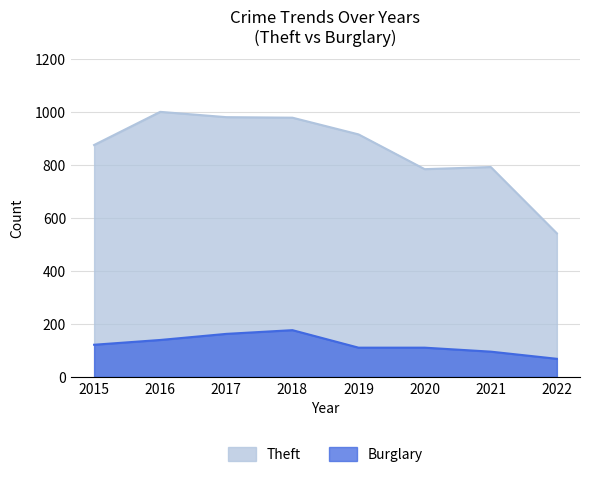

Which category has the lowest value in the Theft series?

2022